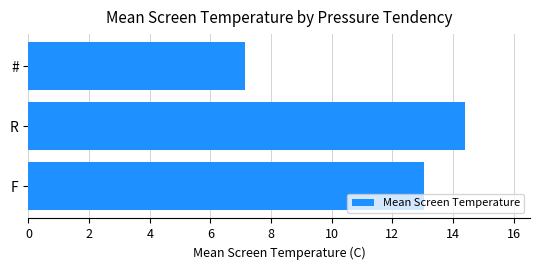

List the labels in order of value, largest first.

R, F, #